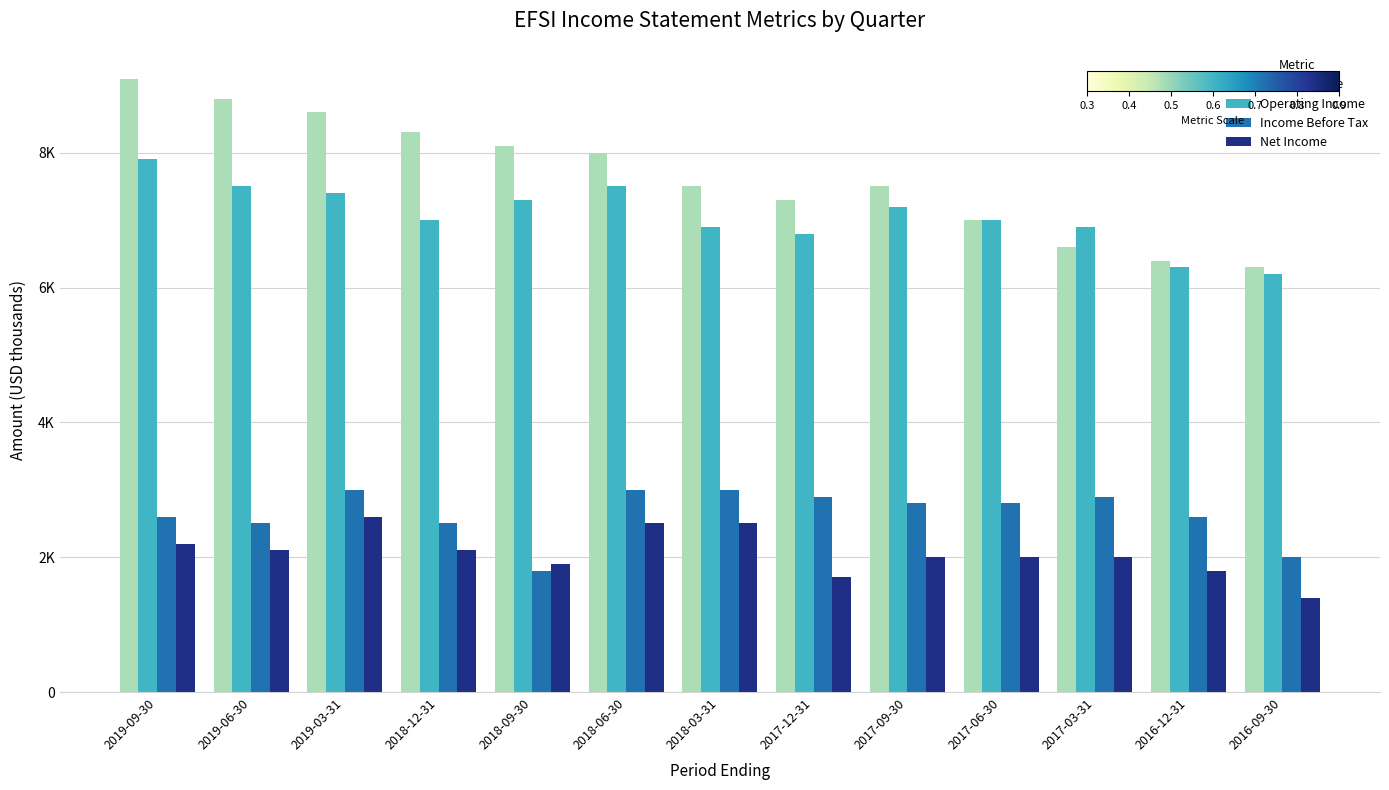

Are the bars grouped side by side (vs. stacked)?

Yes